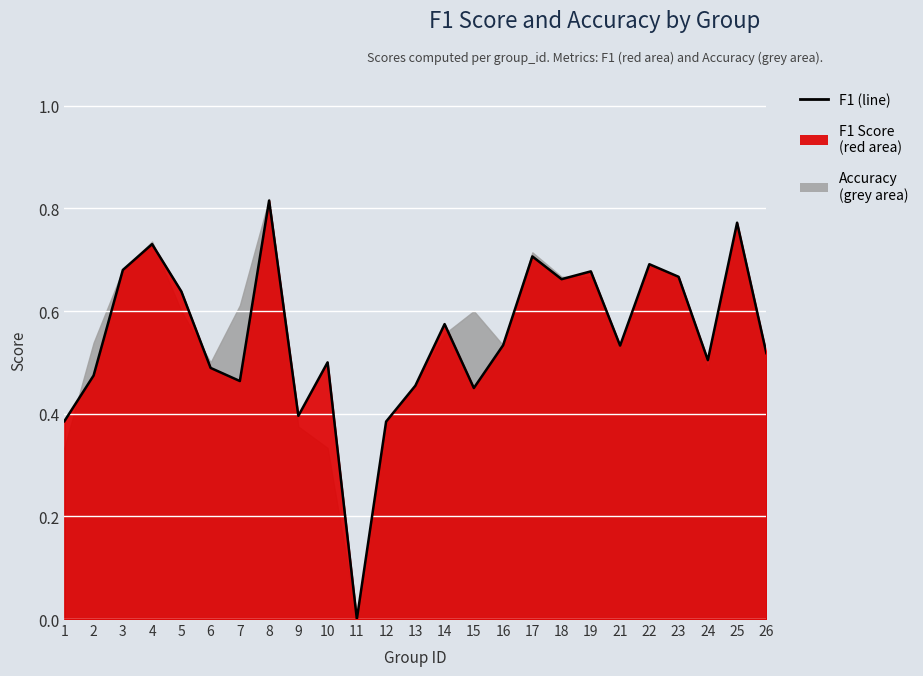

Rank the categories by value from highest to lowest.

8, 25, 4, 17, 22, 3, 19, 23, 18, 5, 14, 16, 21, 26, 24, 10, 6, 2, 7, 13, 15, 9, 1, 12, 11